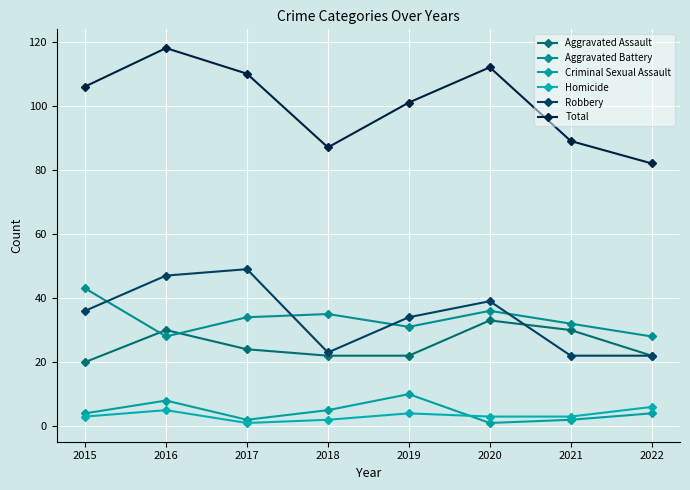

Rank the categories by Criminal Sexual Assault value from lowest to highest.

2020, 2017, 2021, 2015, 2022, 2018, 2016, 2019